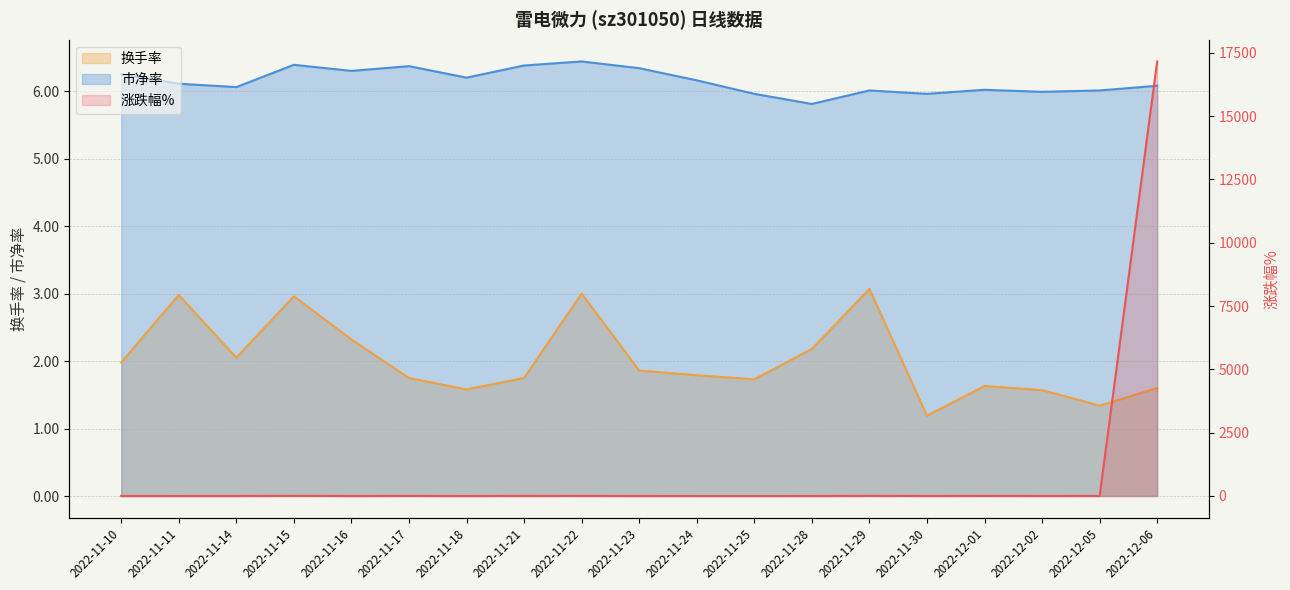

Reading left to right, list all the values displayed in this chart.

涨跌幅%: 2022-11-10=-1.5	2022-11-11=-2.2	2022-11-14=-0.8	2022-11-15=5.4	2022-11-16=-1.5	2022-11-17=1.1	2022-11-18=-2.6	2022-11-21=2.9	2022-11-22=0.9	2022-11-23=-1.6	2022-11-24=-2.9	2022-11-25=-3.3	2022-11-28=-2.5	2022-11-29=3.5	2022-11-30=-0.8	2022-12-01=1.0	2022-12-02=-0.5	2022-12-05=0.3	2022-12-06=17156.0
换手率: 2022-11-10=2.0	2022-11-11=3.0	2022-11-14=2.0	2022-11-15=3.0	2022-11-16=2.3	2022-11-17=1.8	2022-11-18=1.6	2022-11-21=1.8	2022-11-22=3.0	2022-11-23=1.9	2022-11-24=1.8	2022-11-25=1.7	2022-11-28=2.2	2022-11-29=3.1	2022-11-30=1.2	2022-12-01=1.6	2022-12-02=1.6	2022-12-05=1.3	2022-12-06=1.6
市净率: 2022-11-10=6.2	2022-11-11=6.1	2022-11-14=6.1	2022-11-15=6.4	2022-11-16=6.3	2022-11-17=6.4	2022-11-18=6.2	2022-11-21=6.4	2022-11-22=6.4	2022-11-23=6.3	2022-11-24=6.2	2022-11-25=6.0	2022-11-28=5.8	2022-11-29=6.0	2022-11-30=6.0	2022-12-01=6.0	2022-12-02=6.0	2022-12-05=6.0	2022-12-06=6.1